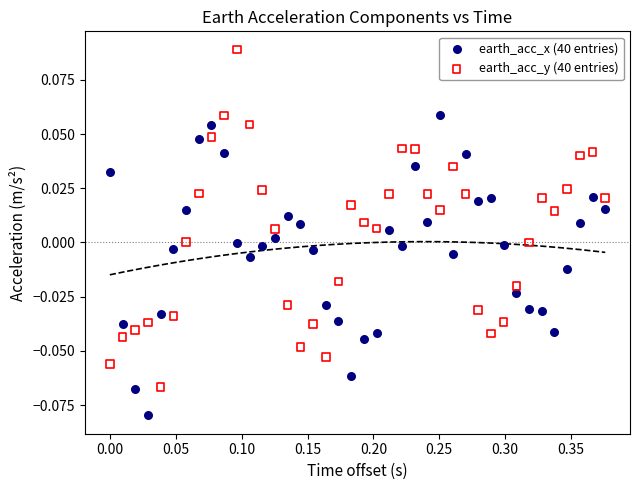

Which series has the largest Y range (max minus min)?

earth_acc_y (40 entries)